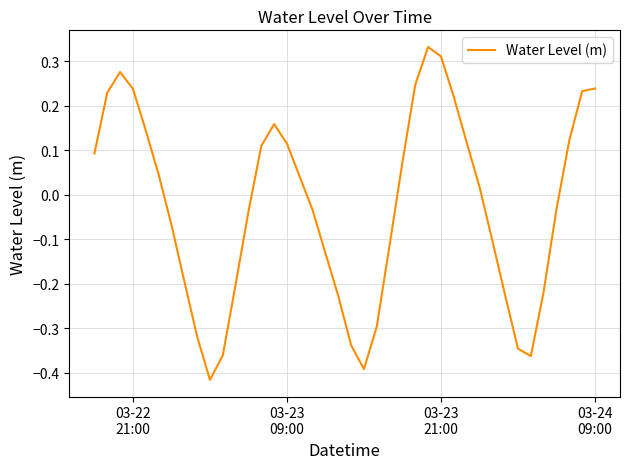

What is the difference between the maximum and minimum values?

0.7